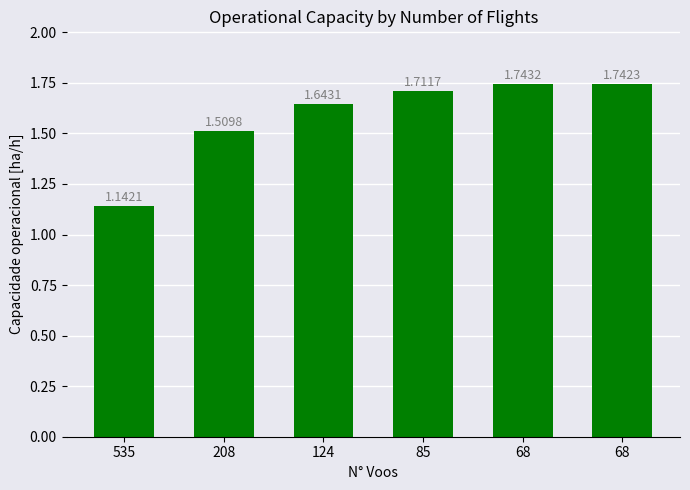

What is the value of the 5th bar from the left?

1.7